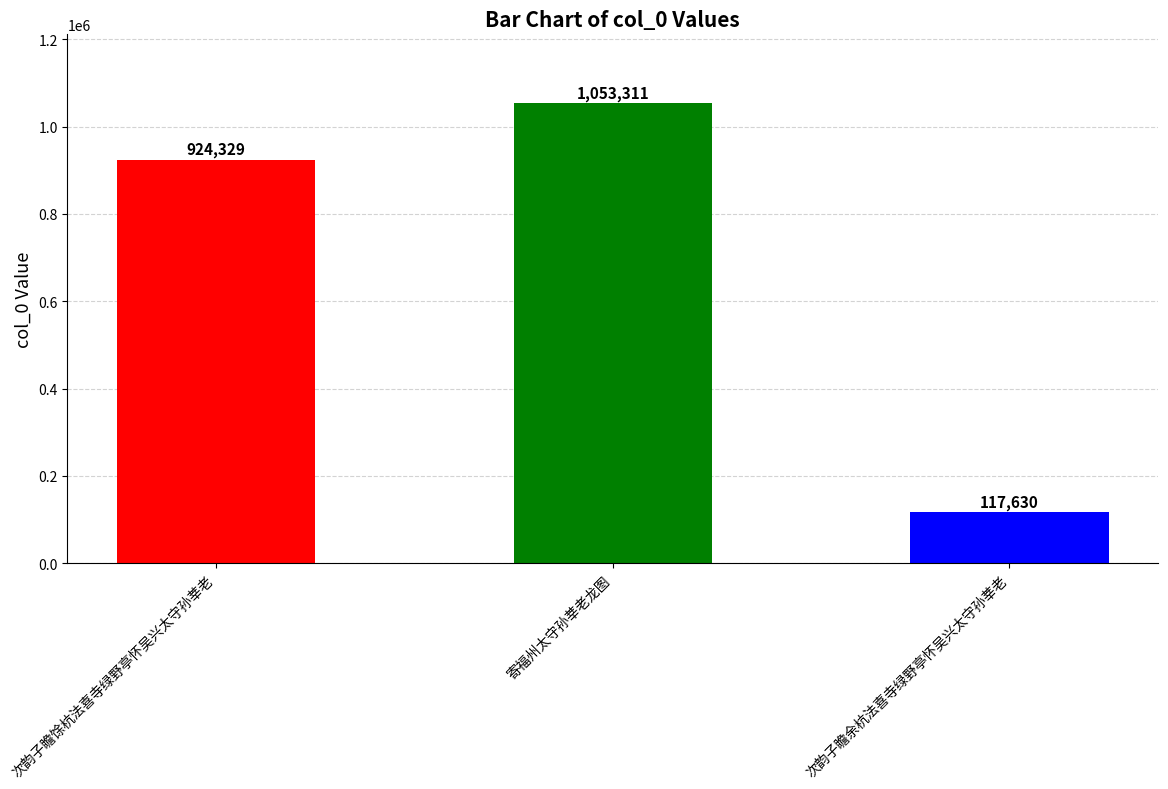

Rank the categories by value from highest to lowest.

寄福州太守孙莘老龙图, 次韵子瞻馀杭法喜寺绿野亭怀吴兴太守孙莘老, 次韵子瞻余杭法喜寺绿野亭怀吴兴太守孙莘老